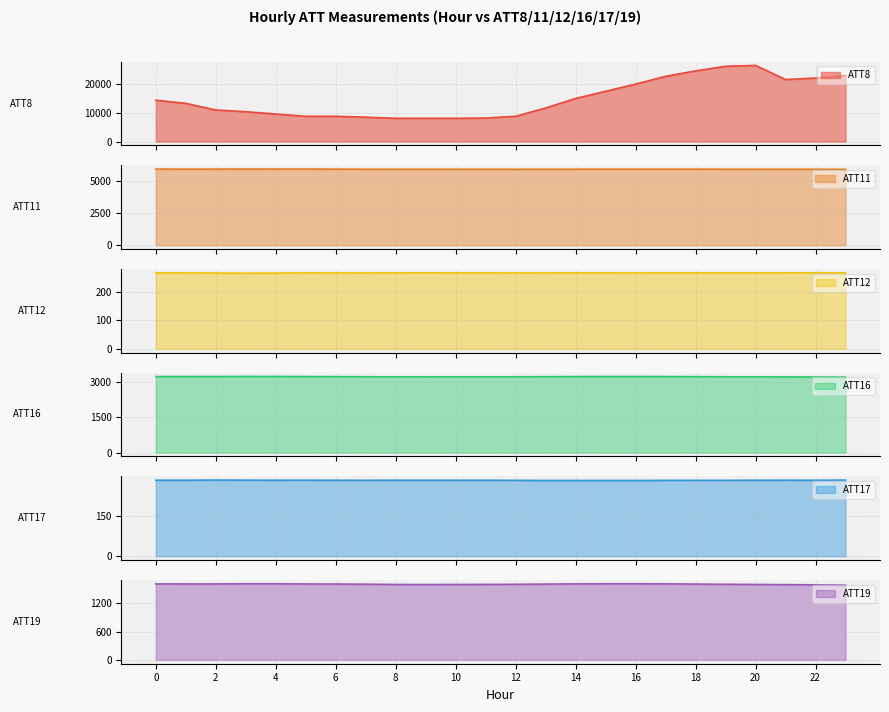

Which series has the largest range (max minus min)?

ATT8